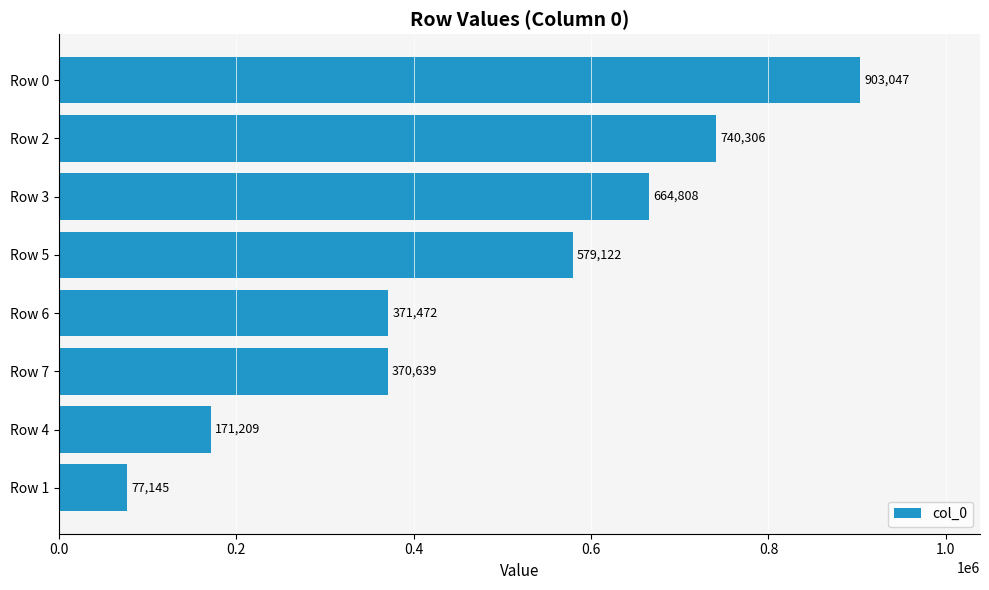

Where is the data nearest to the value 490096?

Row 5